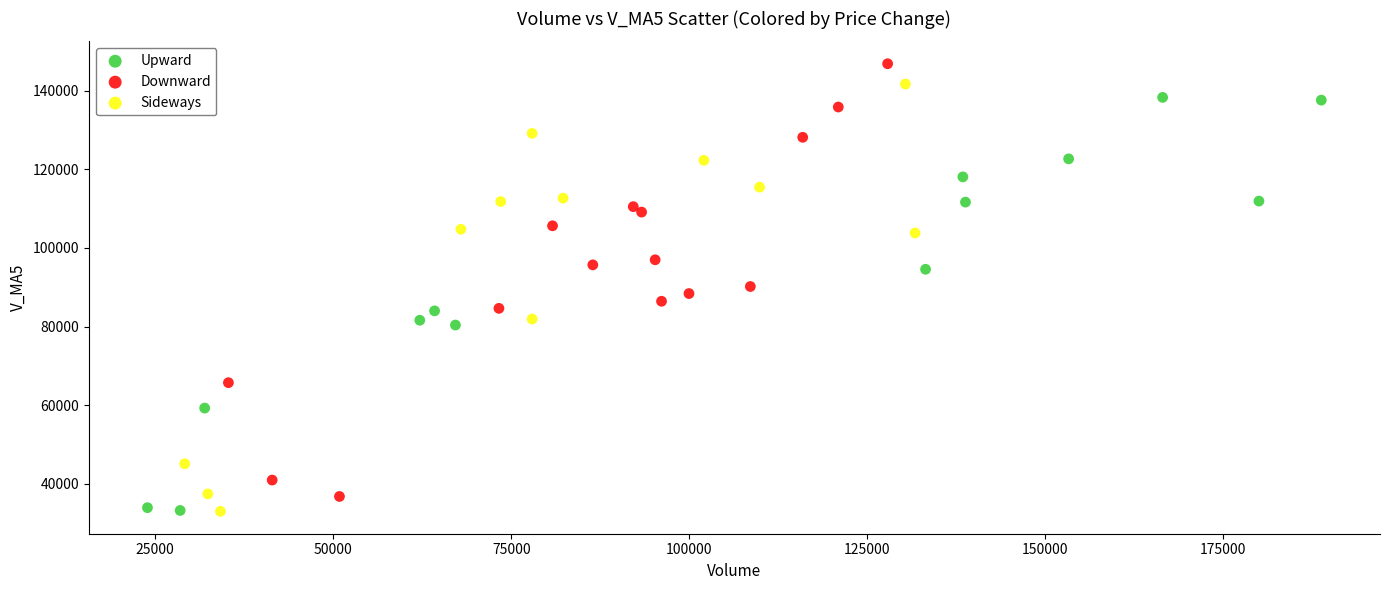

Which series reaches the maximum Y coordinate?

Downward